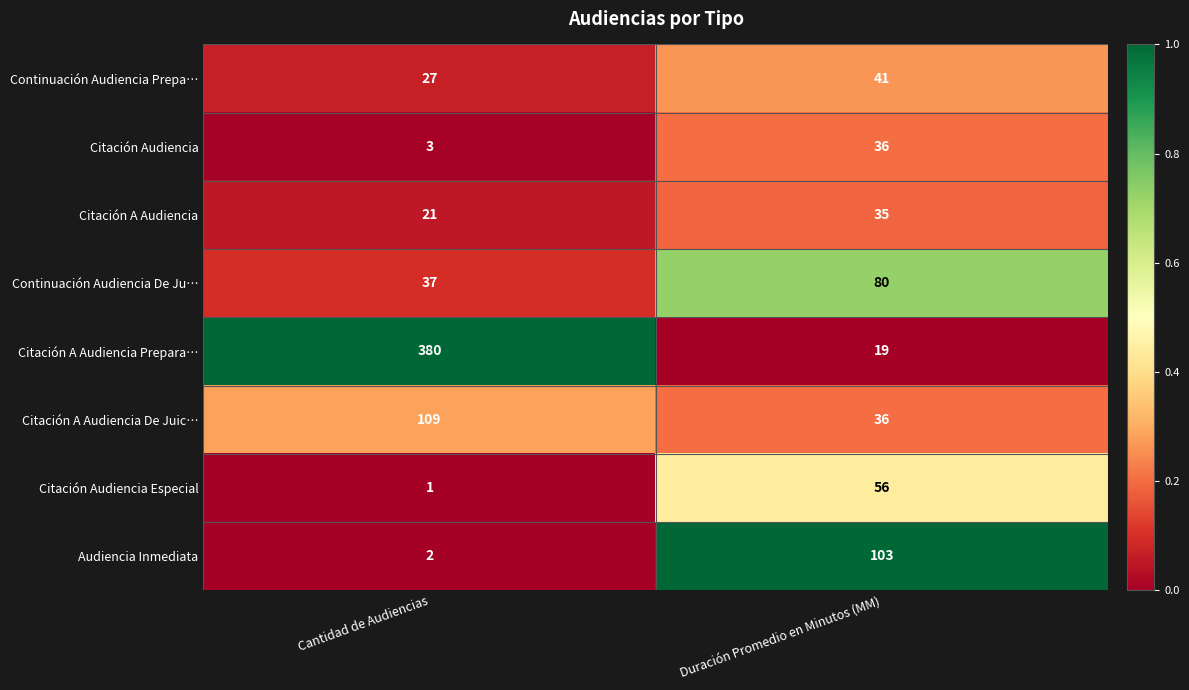

Is it true that Continuación Audiencia Prepa… equals 27 at Cantidad de Audiencias?

True